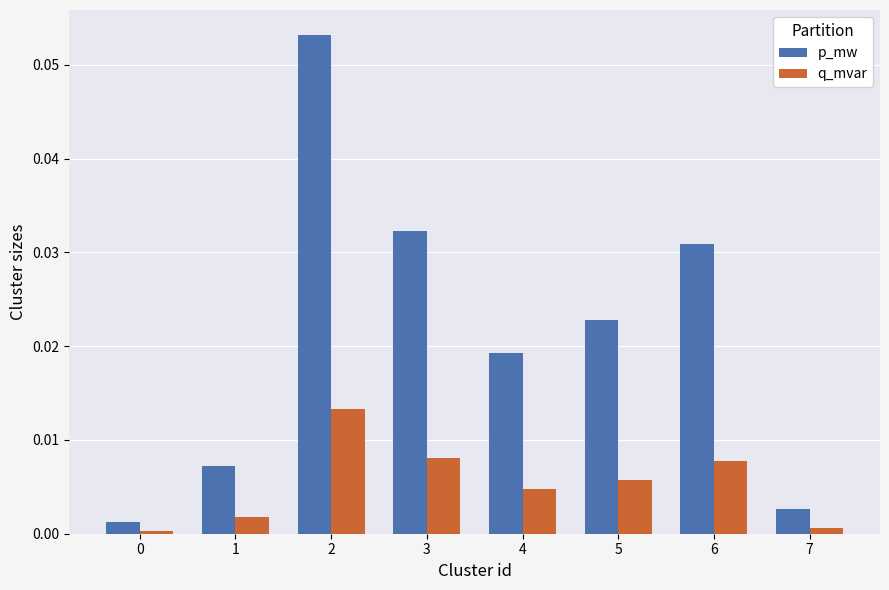

Is the value of p_mw at 1 greater than the value of q_mvar at 2?

No